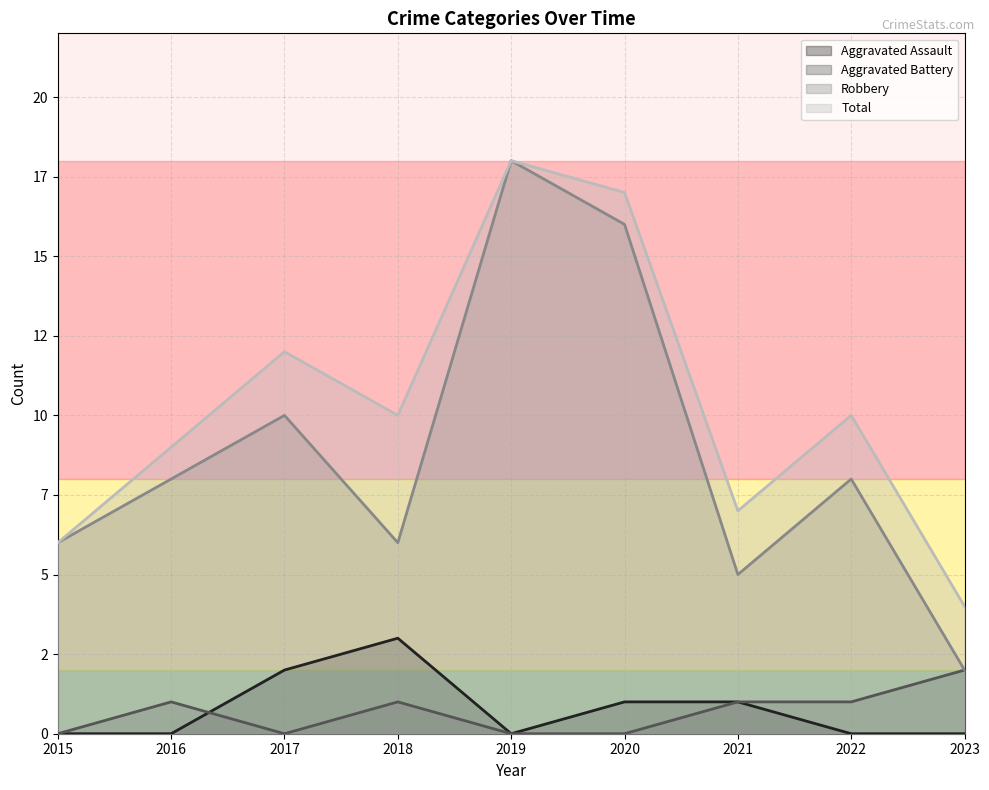

True or false: Aggravated Battery and Robbery cross at least once.

False